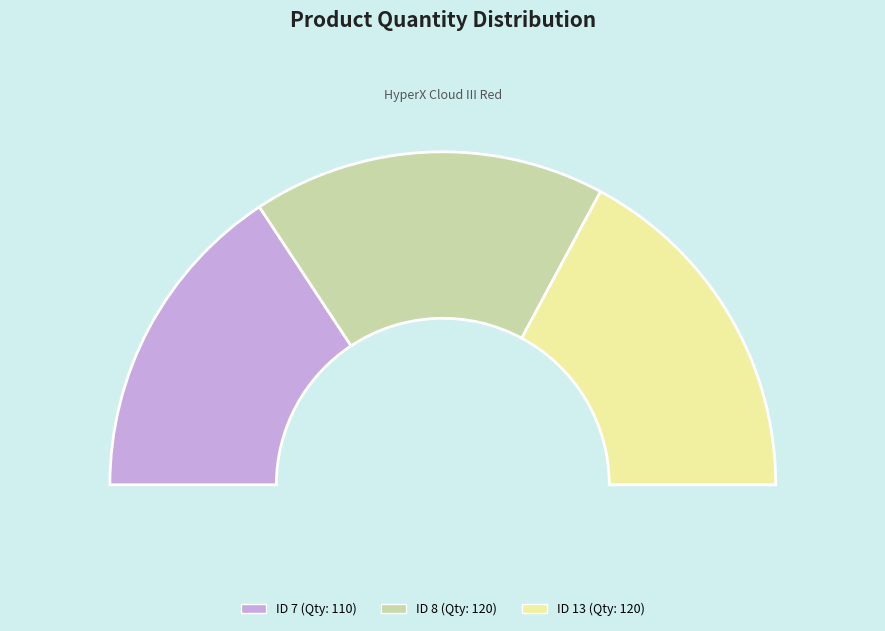

Do 13 and 8 together represent more than half of the pie?

Yes